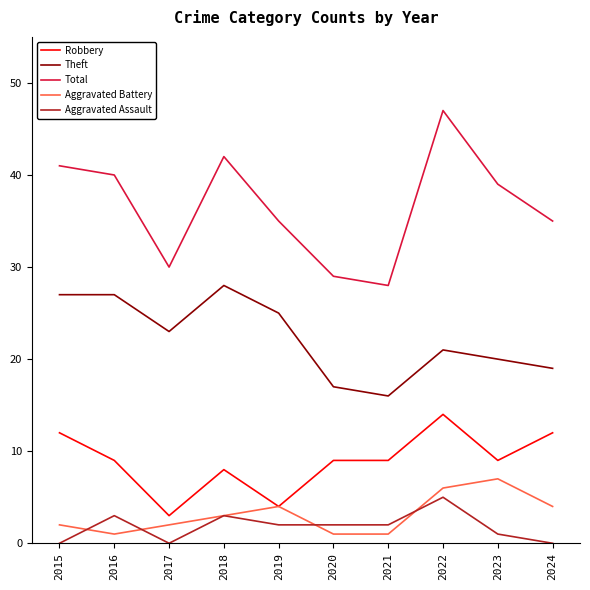

What is the sum of the Robbery values at 2015 and 2019?

16